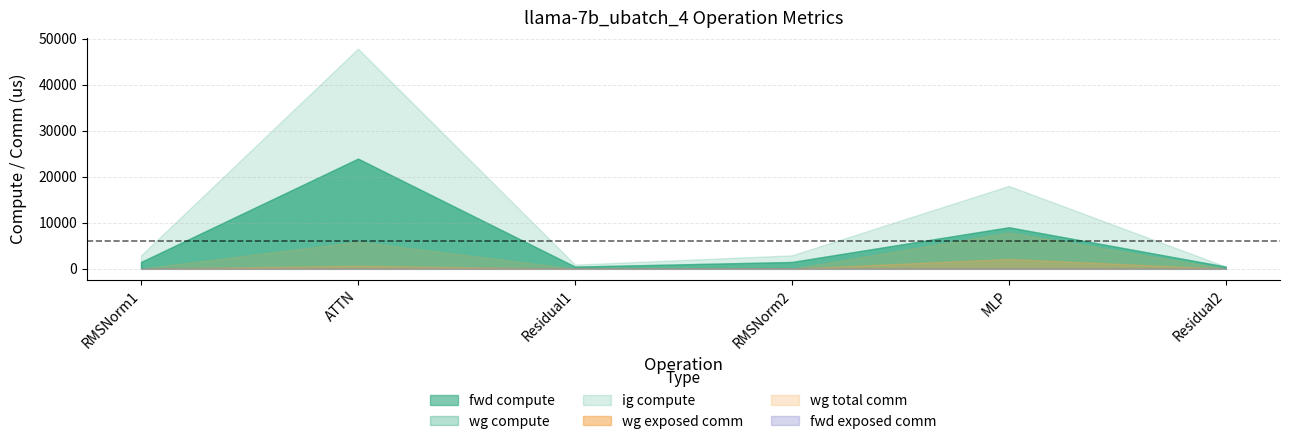

Between RMSNorm1 and ATTN, which series saw the biggest shift?

fwd compute